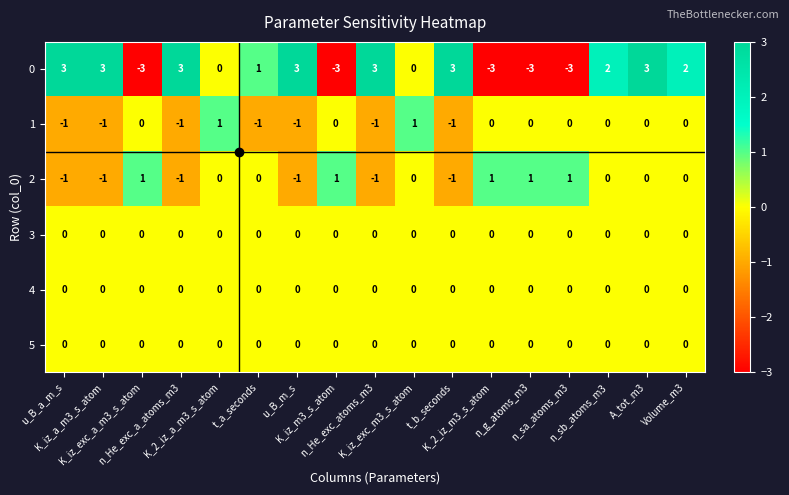

Which series has the widest spread of values?

0